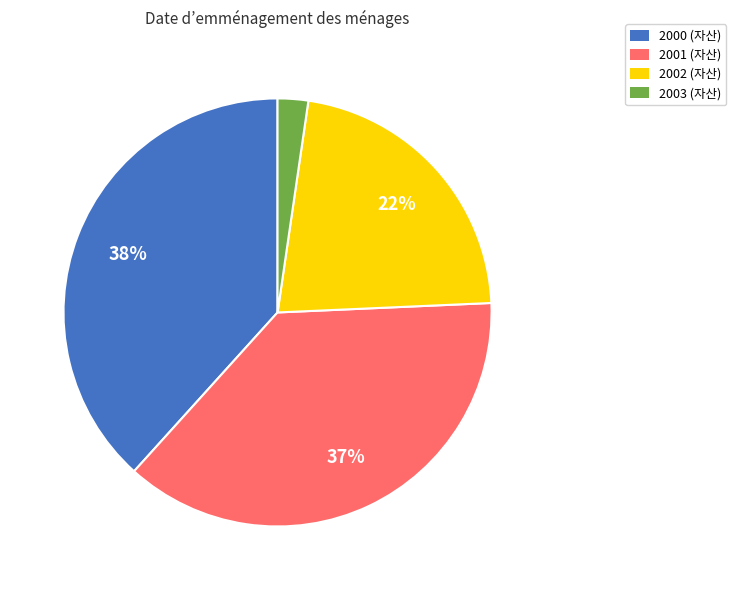

Which slice is the largest?

2000